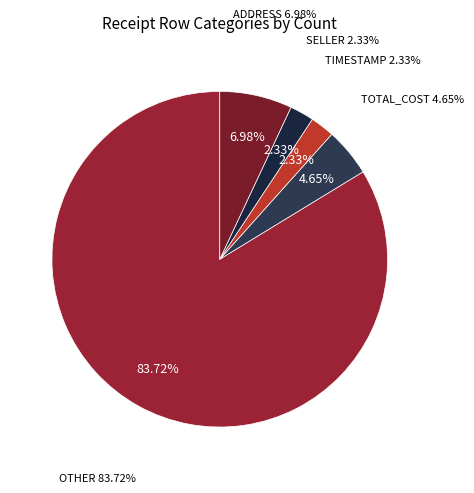

Is there any slice that represents more than half of the pie?

Yes